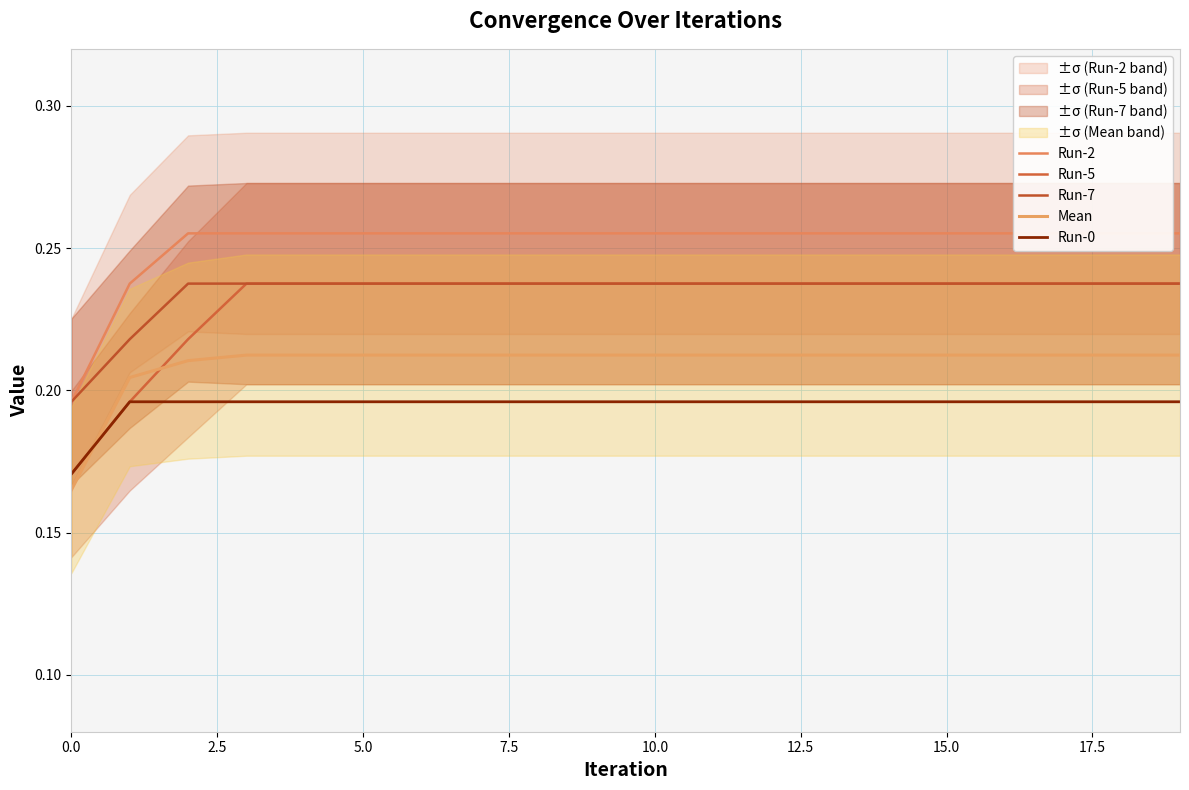

How many lines are shown in the chart?

5